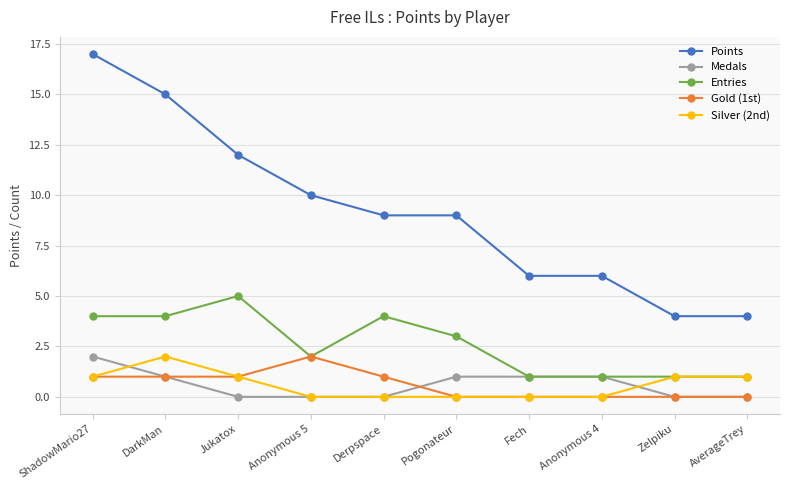

What is the difference between the highest and lowest values at Derpspace?

9